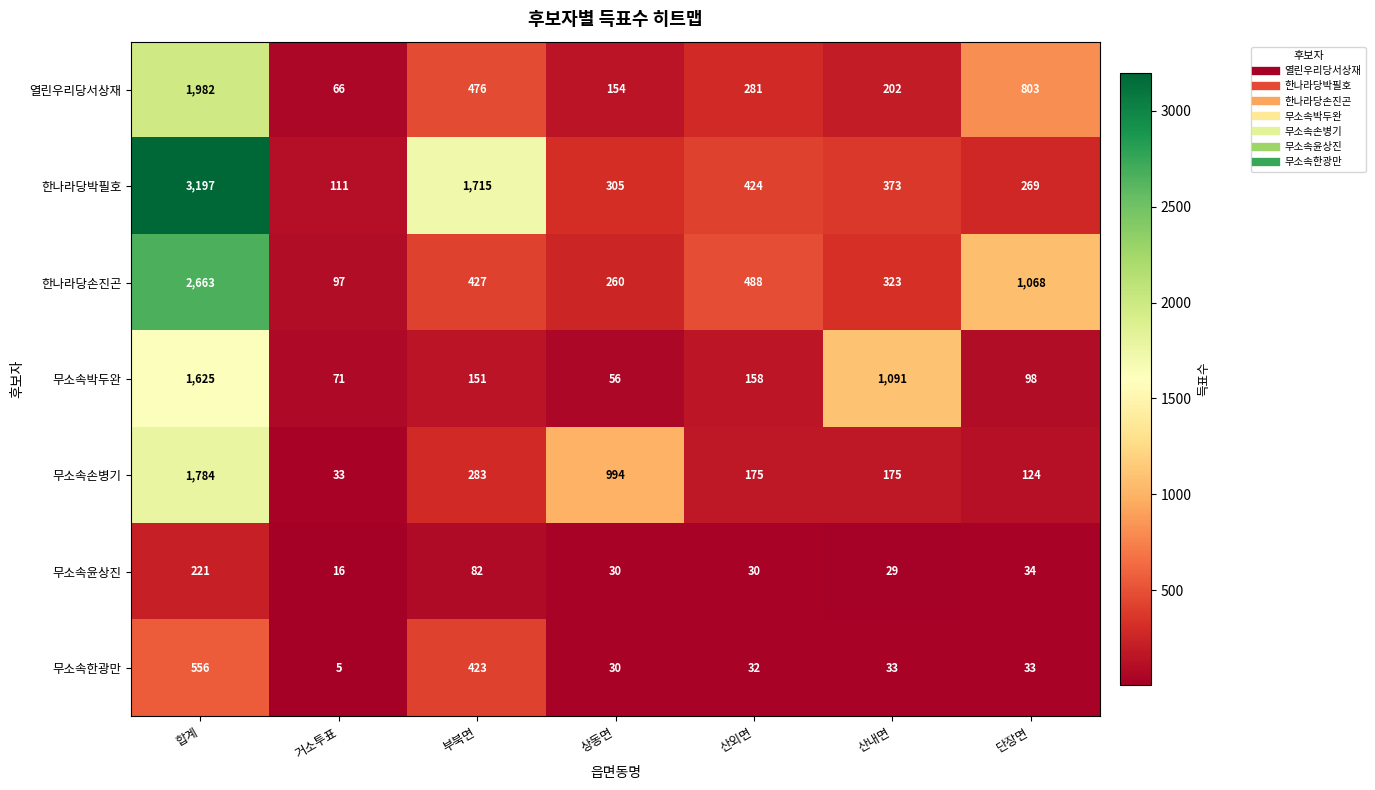

Which series has the largest range (max minus min)?

한나라당박필호